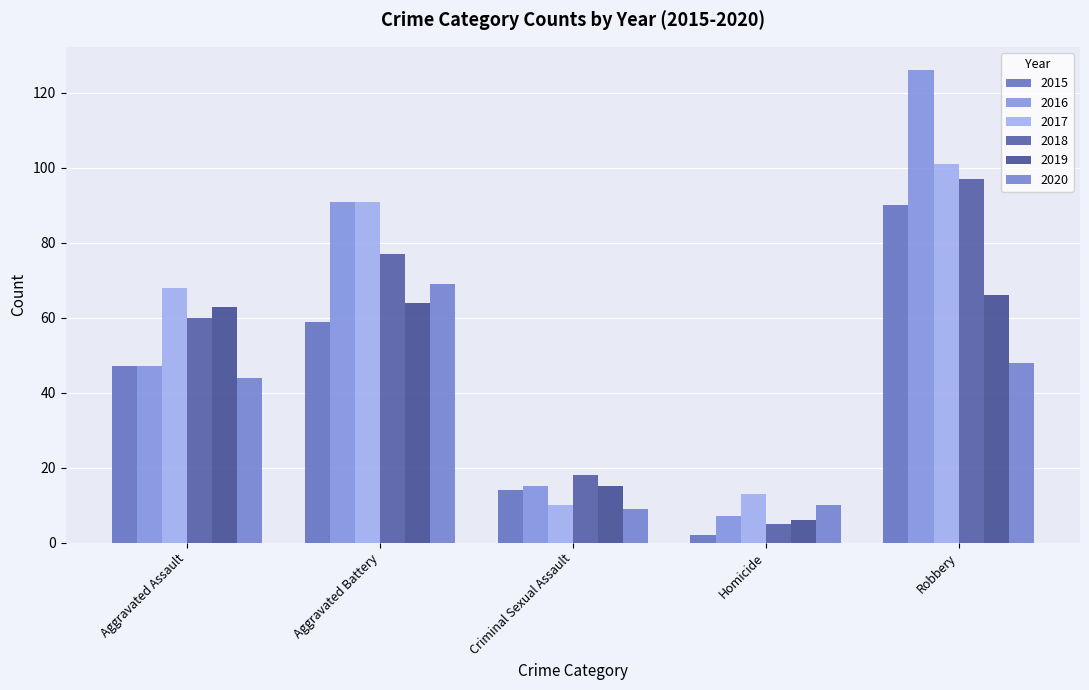

Which series has the largest total across all categories?

2016